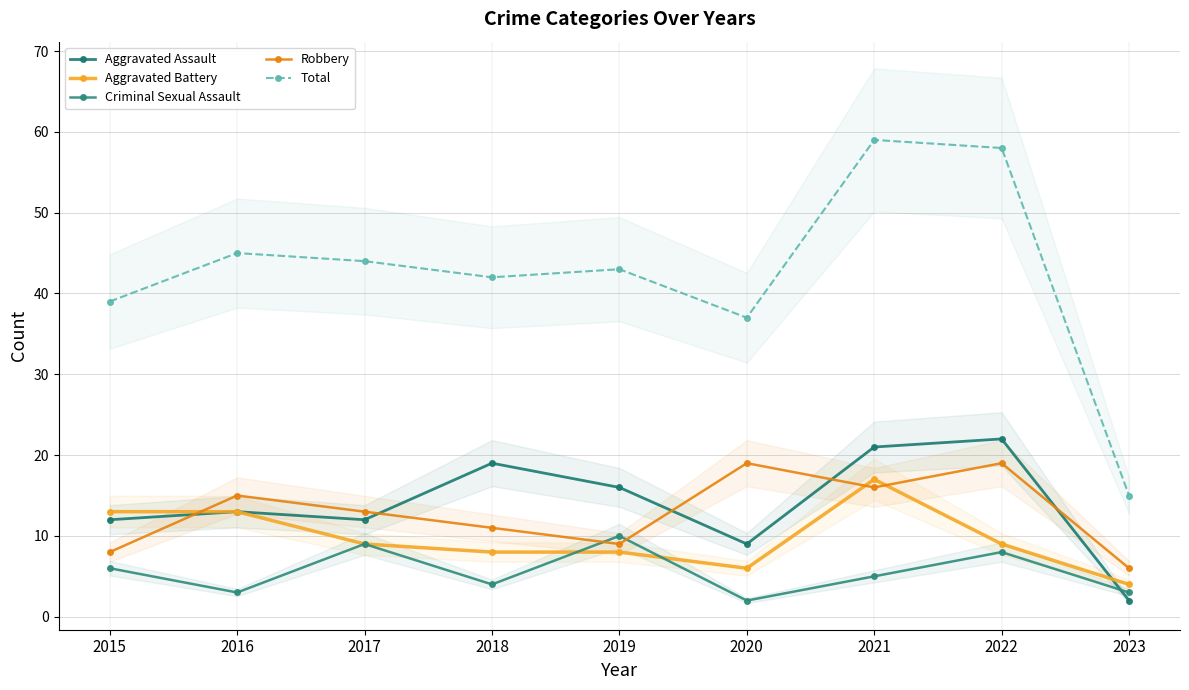

Between 2021 and 2015, which is larger?

2021